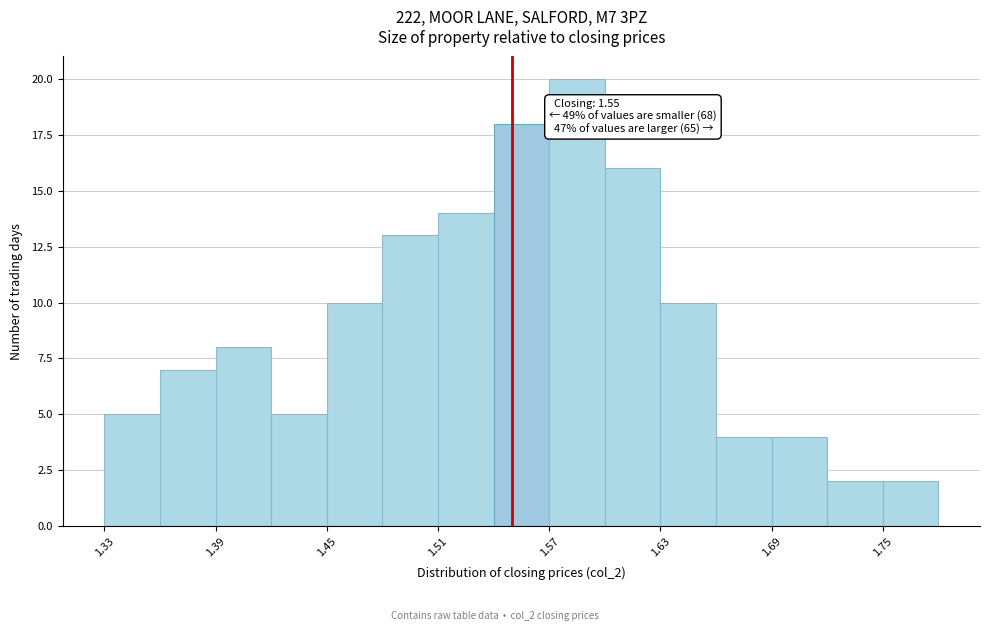

Around what value on the x-axis is the tallest bar? Give the approximate position of its centre, as read against the axis.

1.59